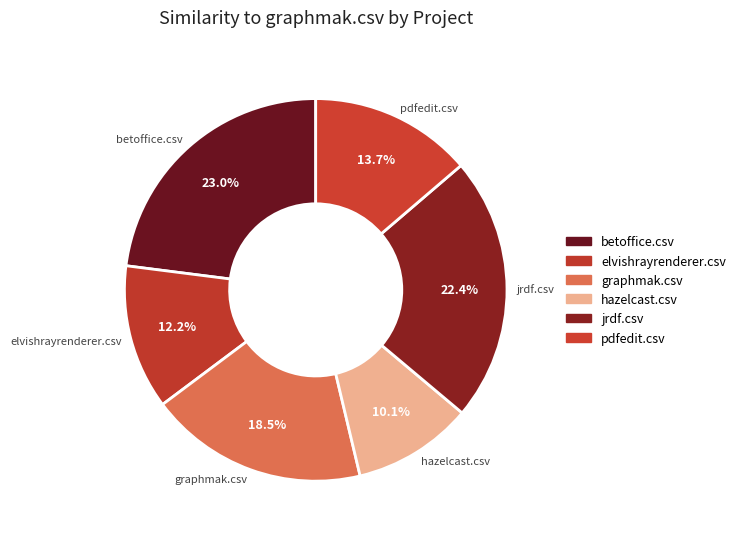

To the nearest percent, what is the average slice percentage?

17%